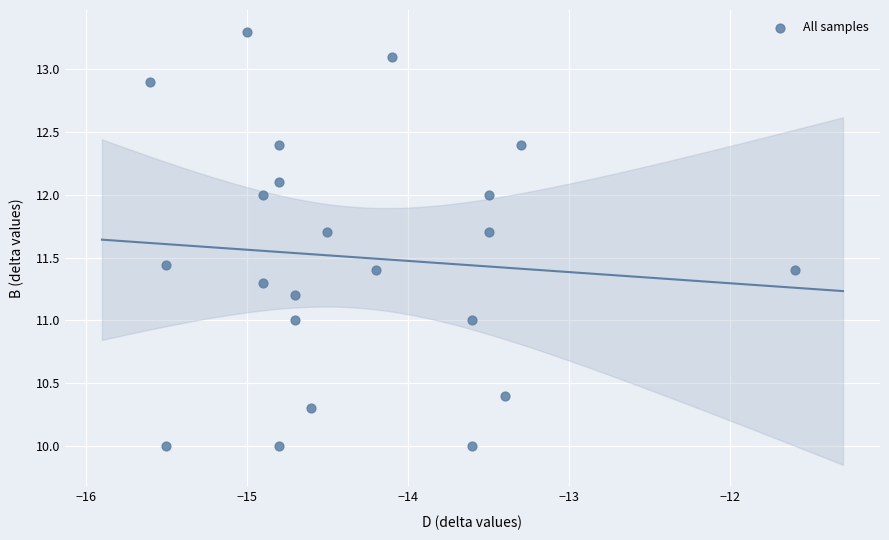

What is the range of Y values (max minus min)?

3.3